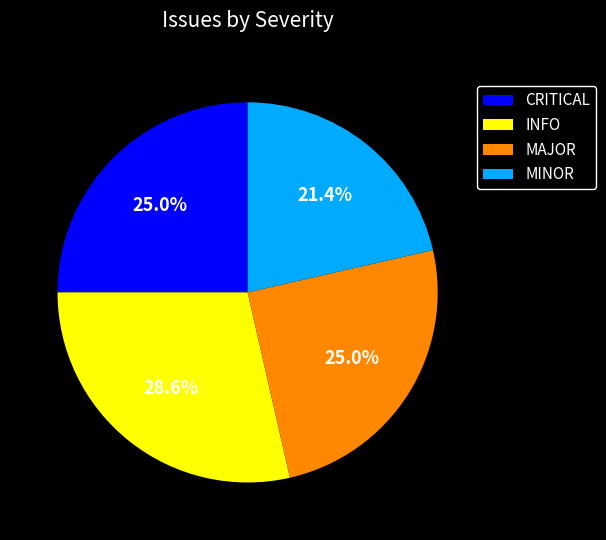

Approximately how many times larger is the value at MAJOR compared to CRITICAL?

1.0